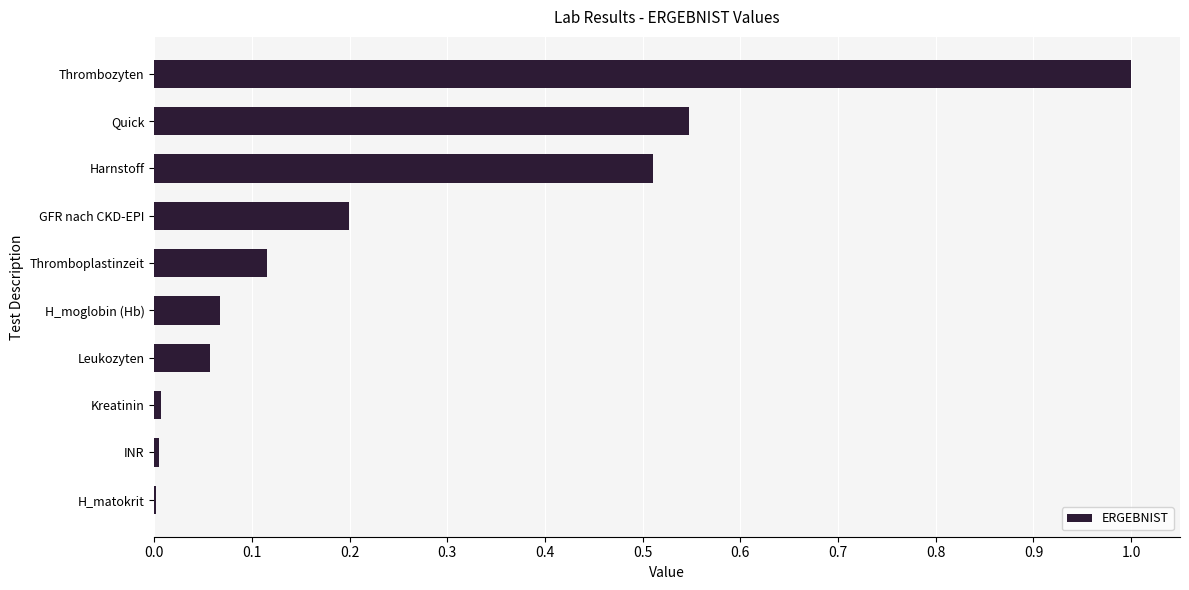

What is the change in value from Thrombozyten to GFR nach CKD-EPI?

-0.8